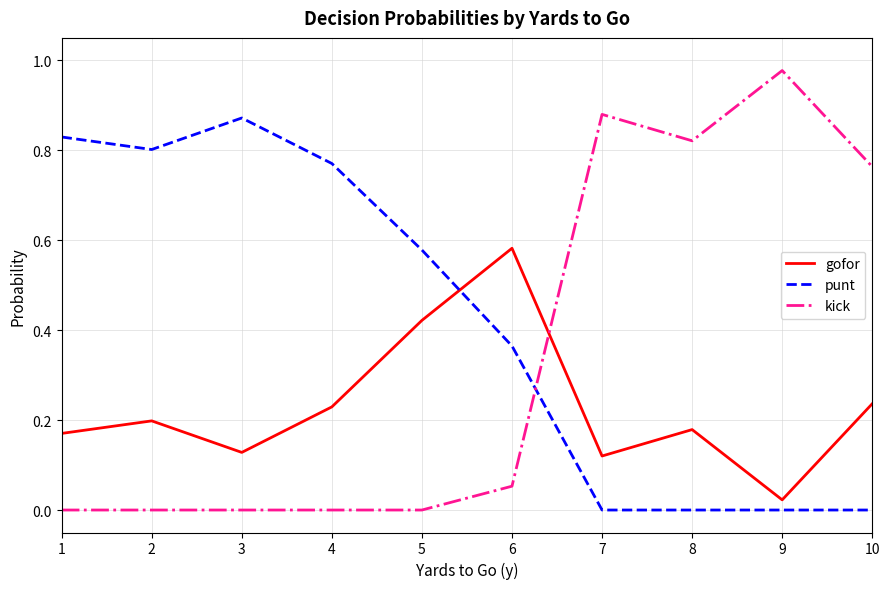

True or false: gofor has a value of 0.4 at 6.

False